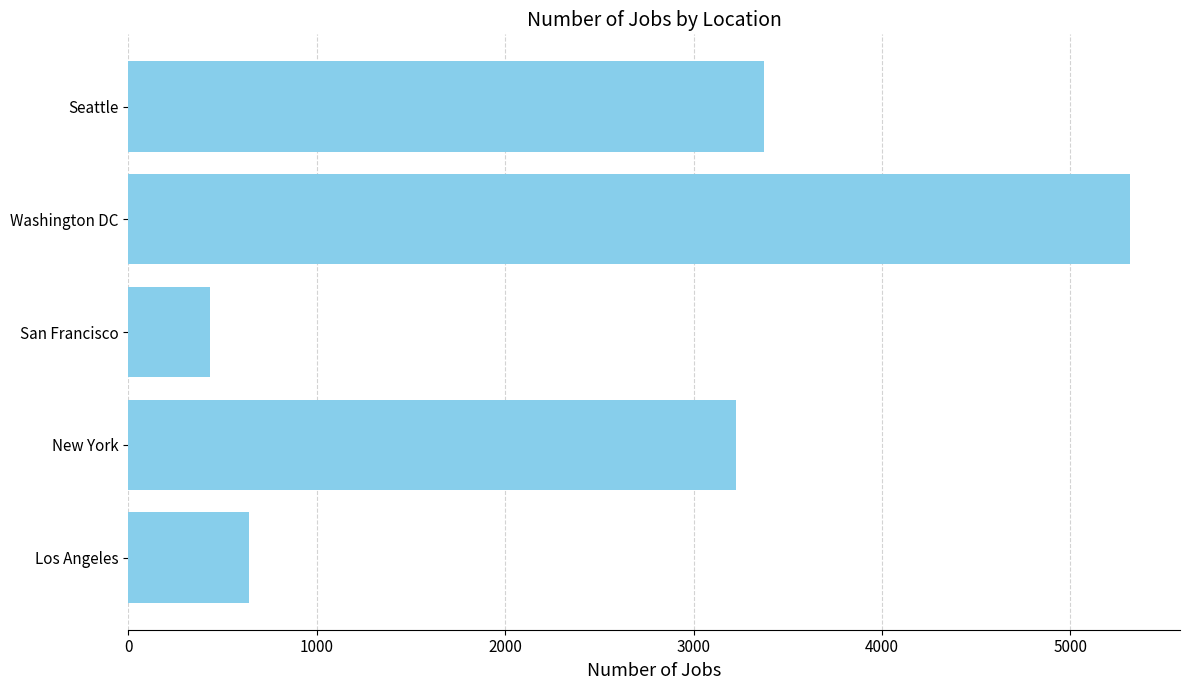

Which category has the lowest value across all series?

San Francisco